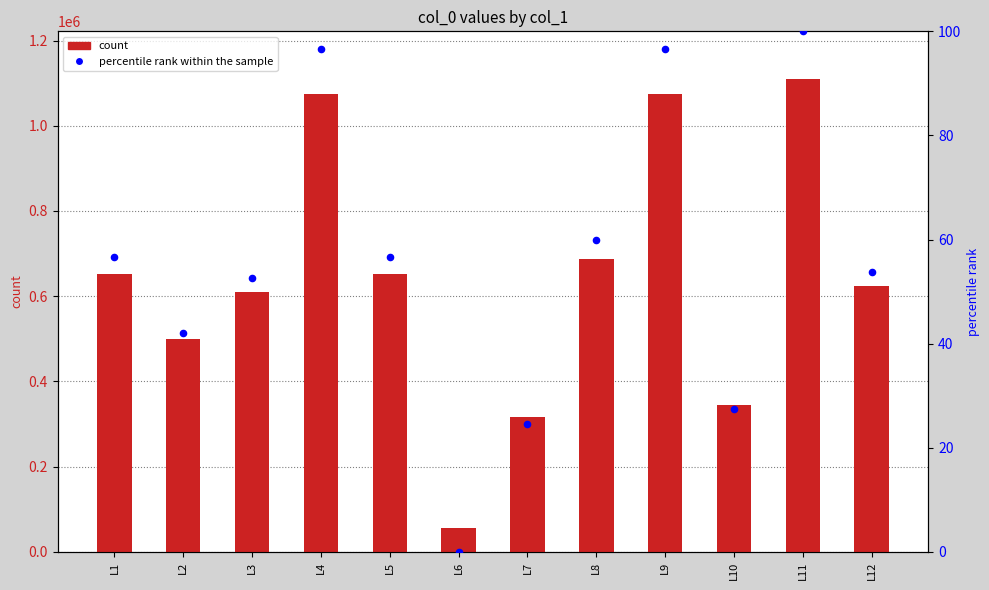

At which category is the sum across all series the highest?

L11